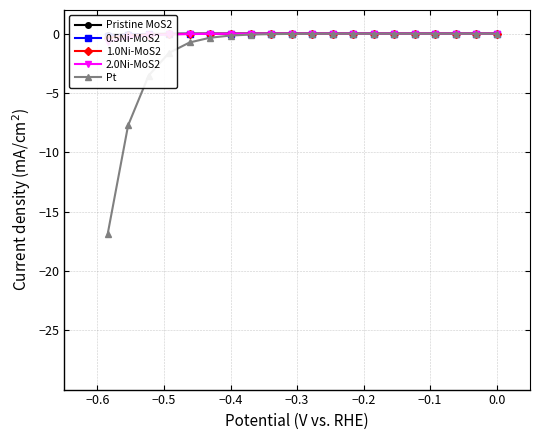

What are all the series names shown in the legend?

Pristine MoS2, 0.5Ni-MoS2, 1.0Ni-MoS2, 2.0Ni-MoS2, Pt